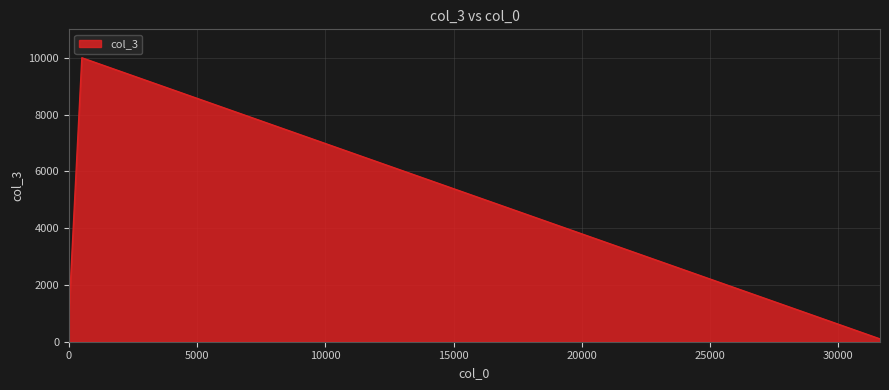

What is the greatest value displayed?

9999